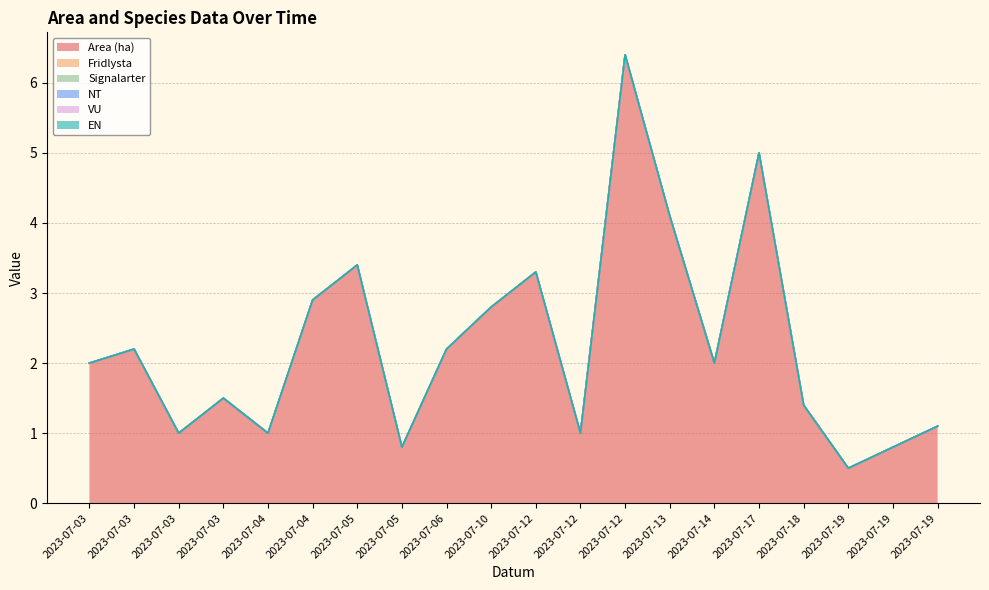

Which series has the largest total across all categories?

Area (ha)